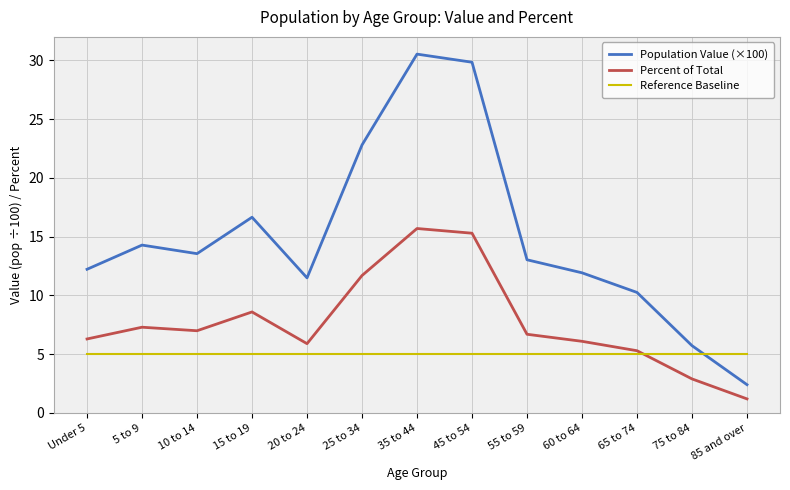

What is the difference between the highest and lowest values at 65 to 74?

5.3